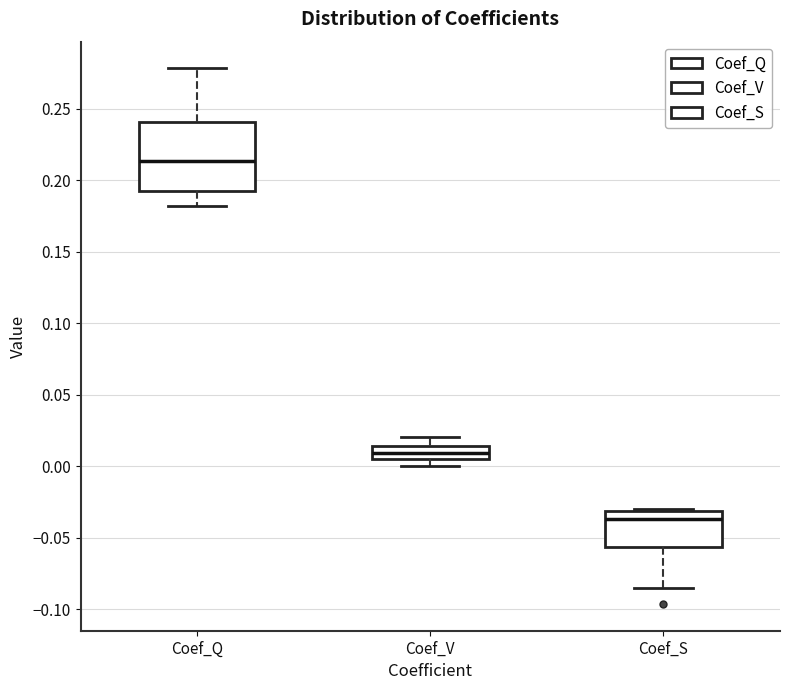

Reading left to right, transcribe this box plot: for each box, give where its median line is, the range the box spans, and where its two whiskers end, as read against the y-axis. The values are not printed on the chart, so give them approximately, as read against the axis.

Coef_Q: median 0.215, box 0.195 to 0.240, whiskers 0.180 to 0.280
Coef_V: median 0.010, box 0.005 to 0.015, whiskers 0.000 to 0.020
Coef_S: median -0.035, box -0.055 to -0.030, whiskers -0.085 to -0.030